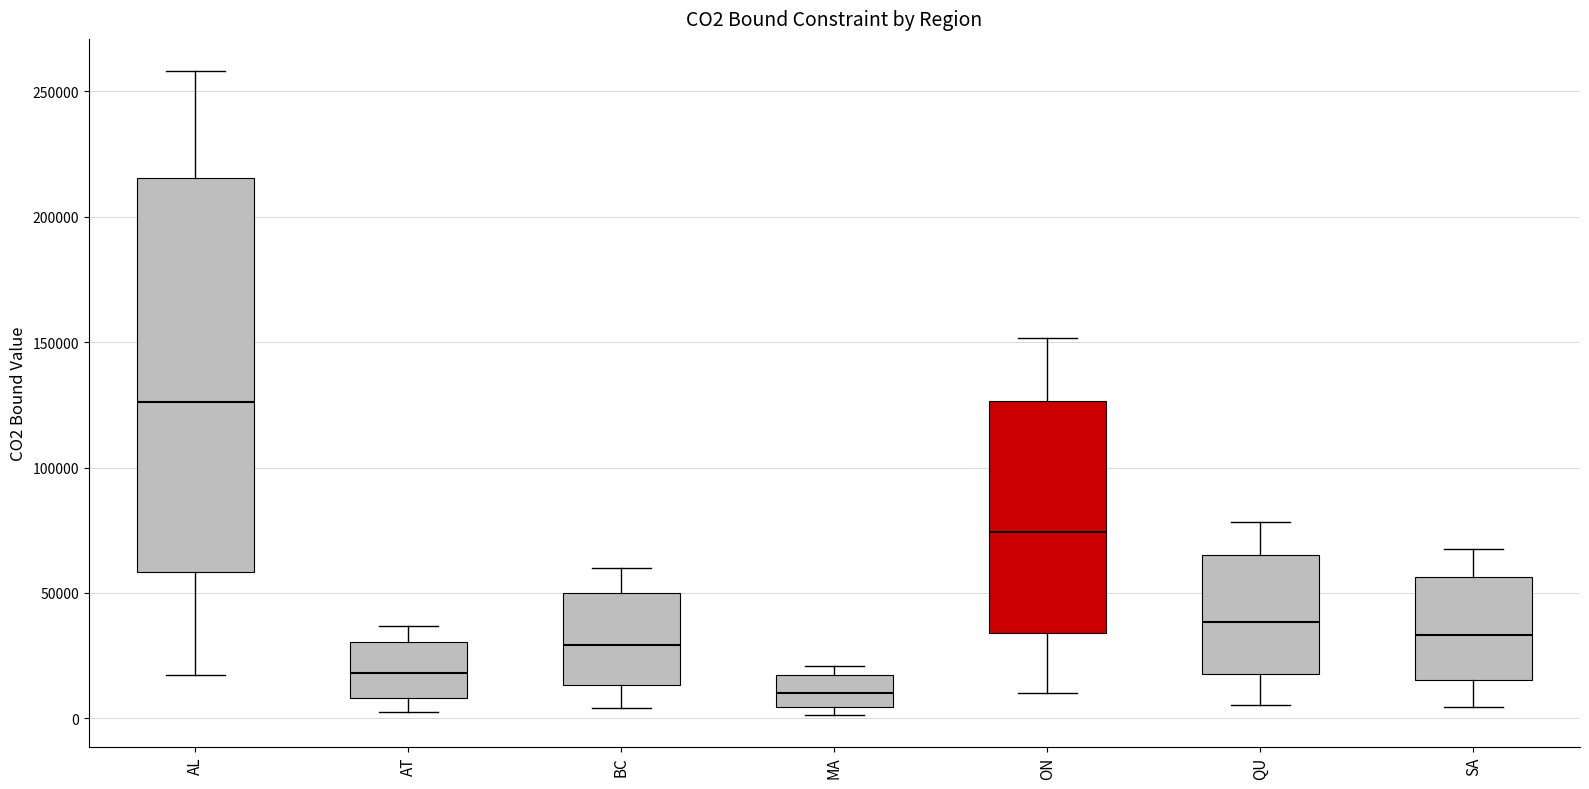

Where does the upper whisker of the box for SA end on the y-axis? The values are not printed on the chart, so give them approximately, as read against the axis.

70000